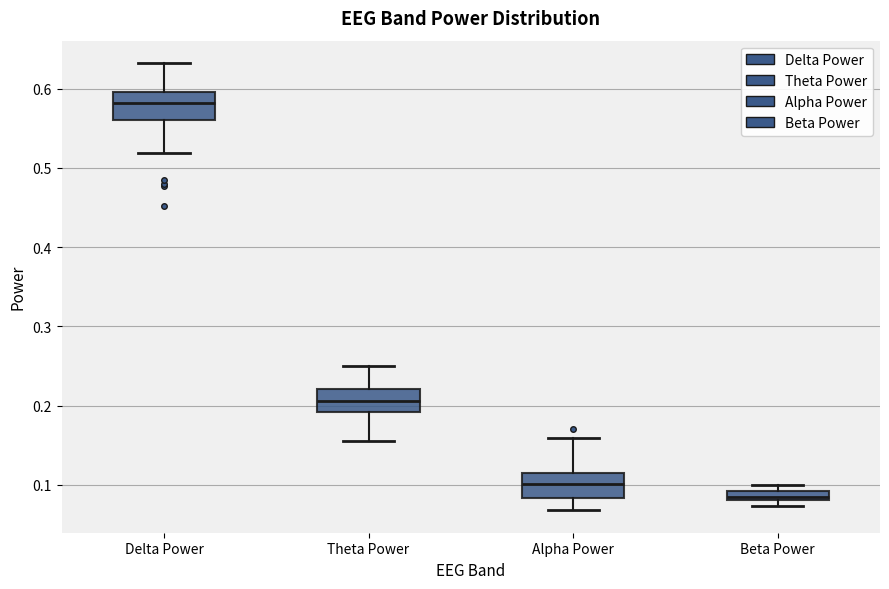

Which box's median line is the lowest?

Beta Power